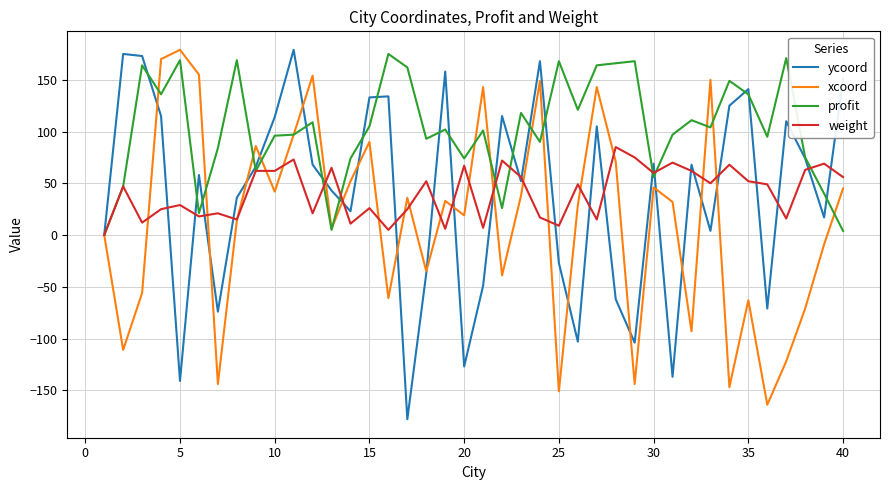

What is the minimum value for xcoord?

-164